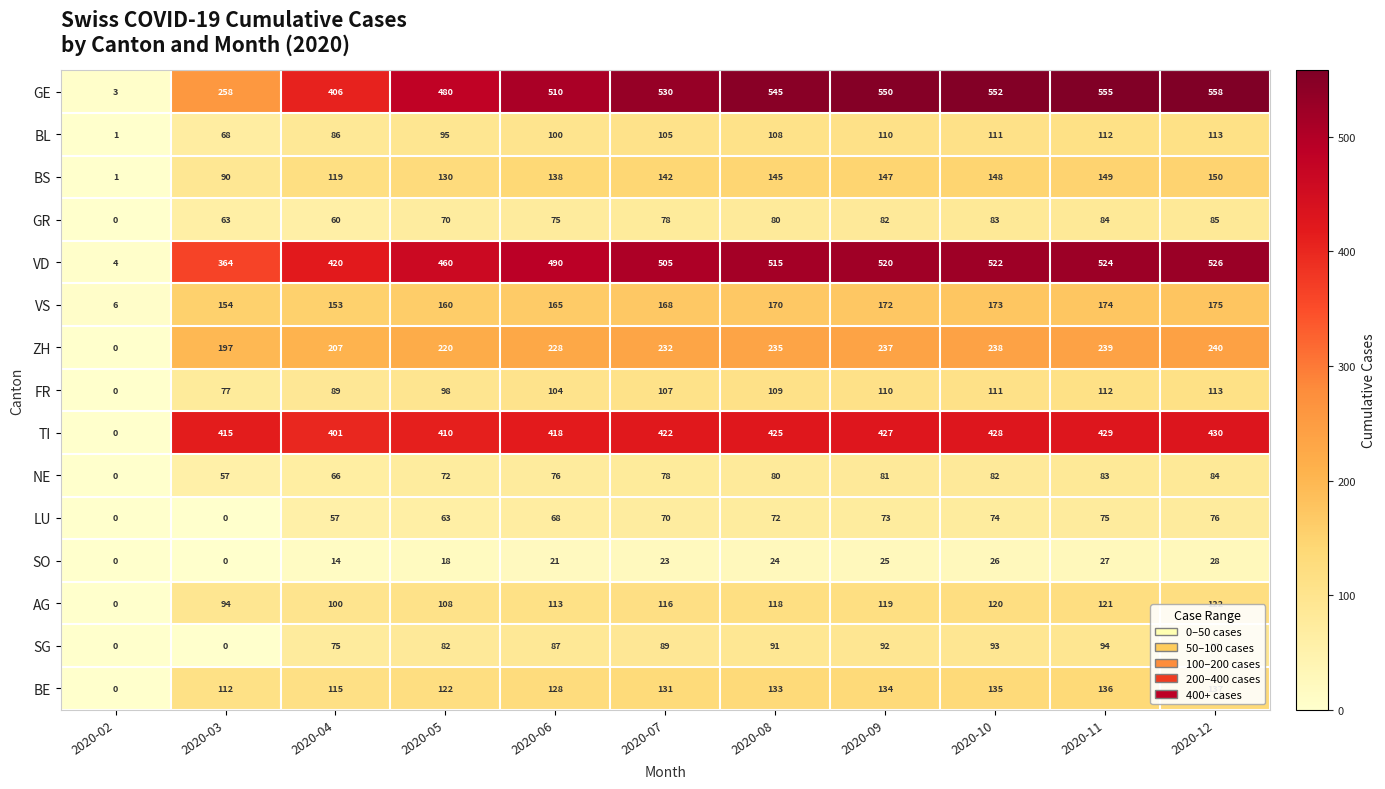

Between 2020-10 and 2020-12, which series saw the biggest shift?

GE